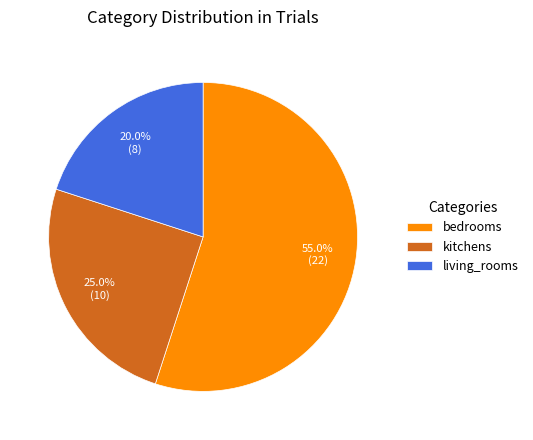

Approximately how many times larger is the value at living_rooms compared to kitchens?

0.8